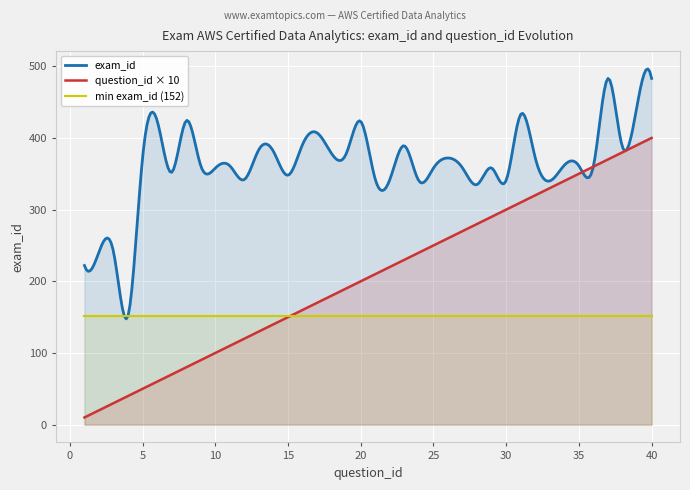

Which series changed the most between 16 and 19?

exam_id